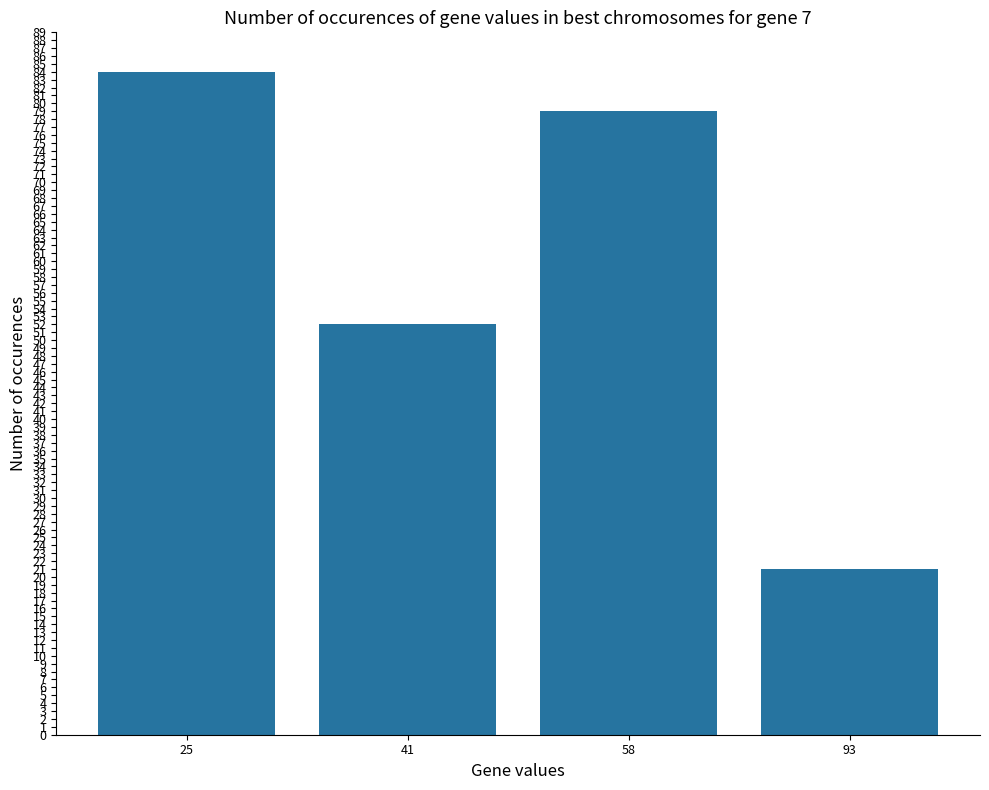

What is the maximum value shown in the chart?

84